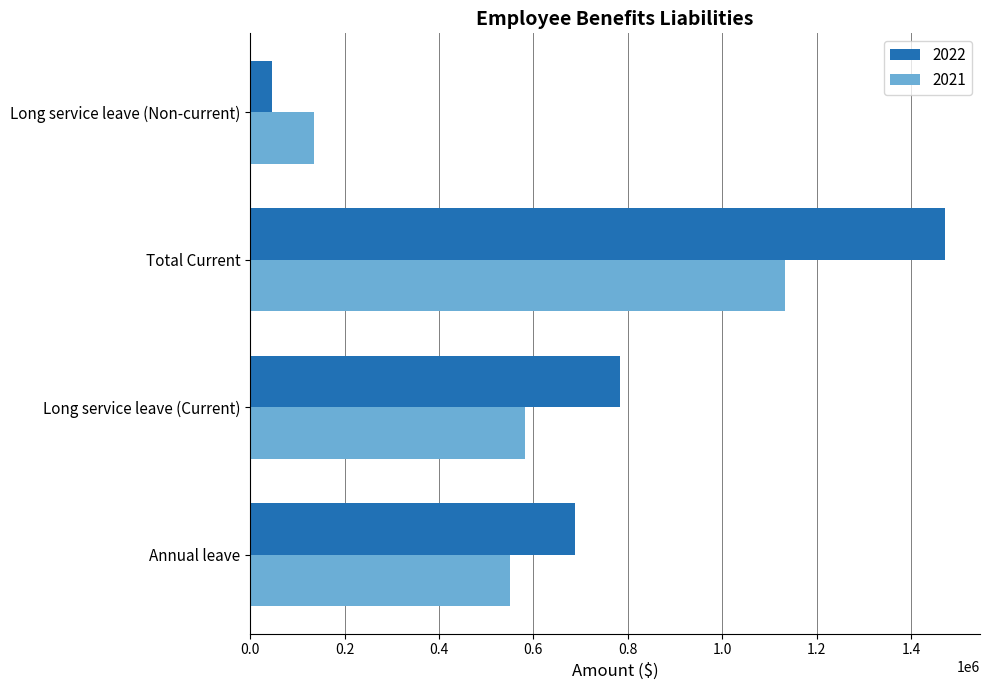

Which series has the widest spread of values?

2022